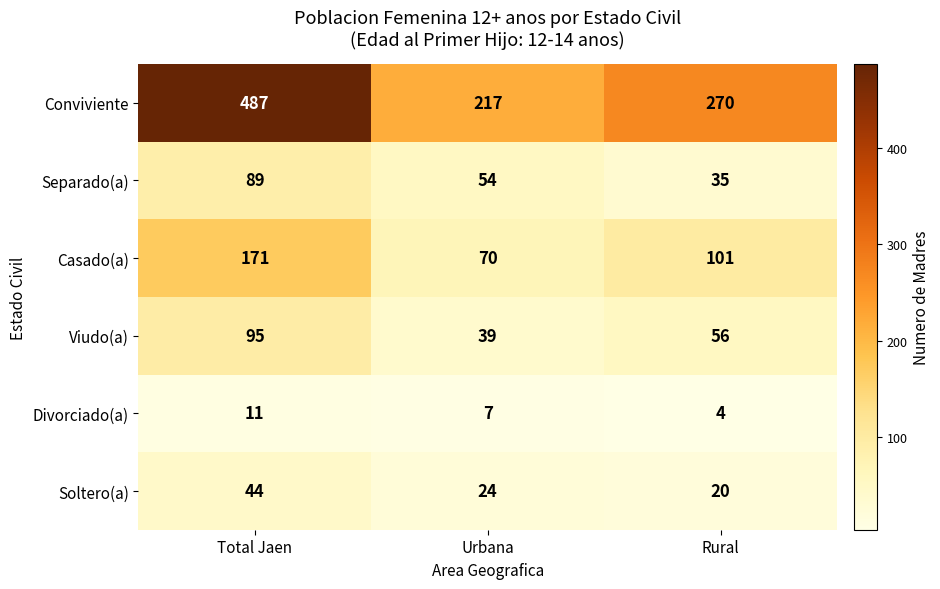

Where does the Separado(a) series first go above 54?

Total Jaen